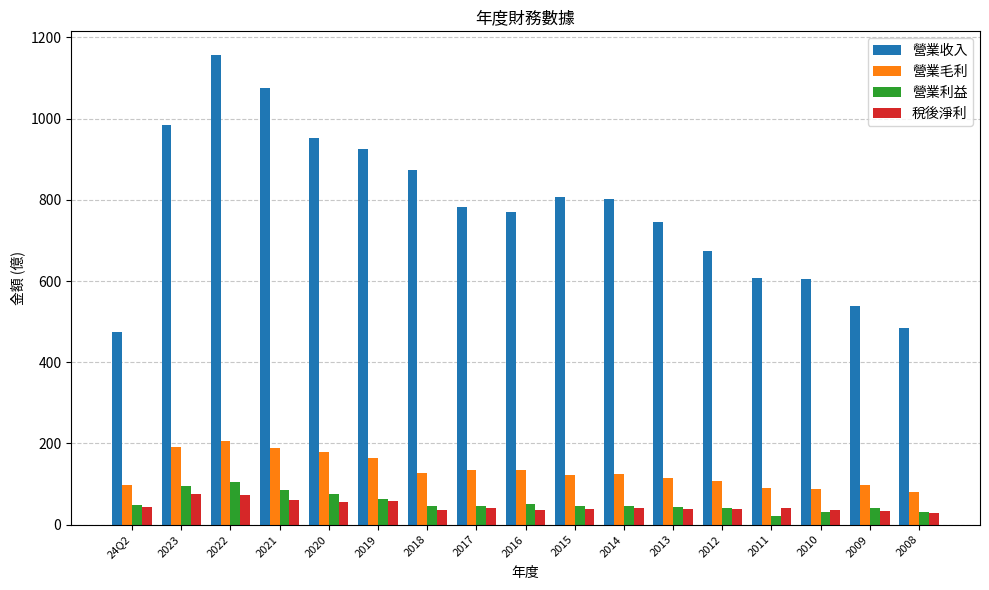

How many groups of bars are there?

17